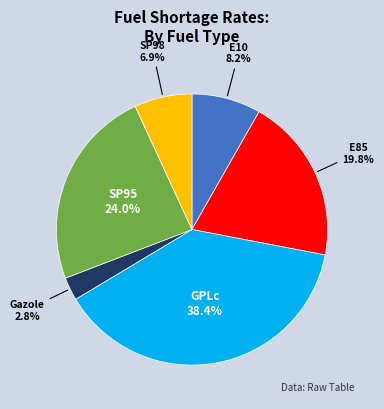

What is the total percentage of Gazole and E10?

11.0%